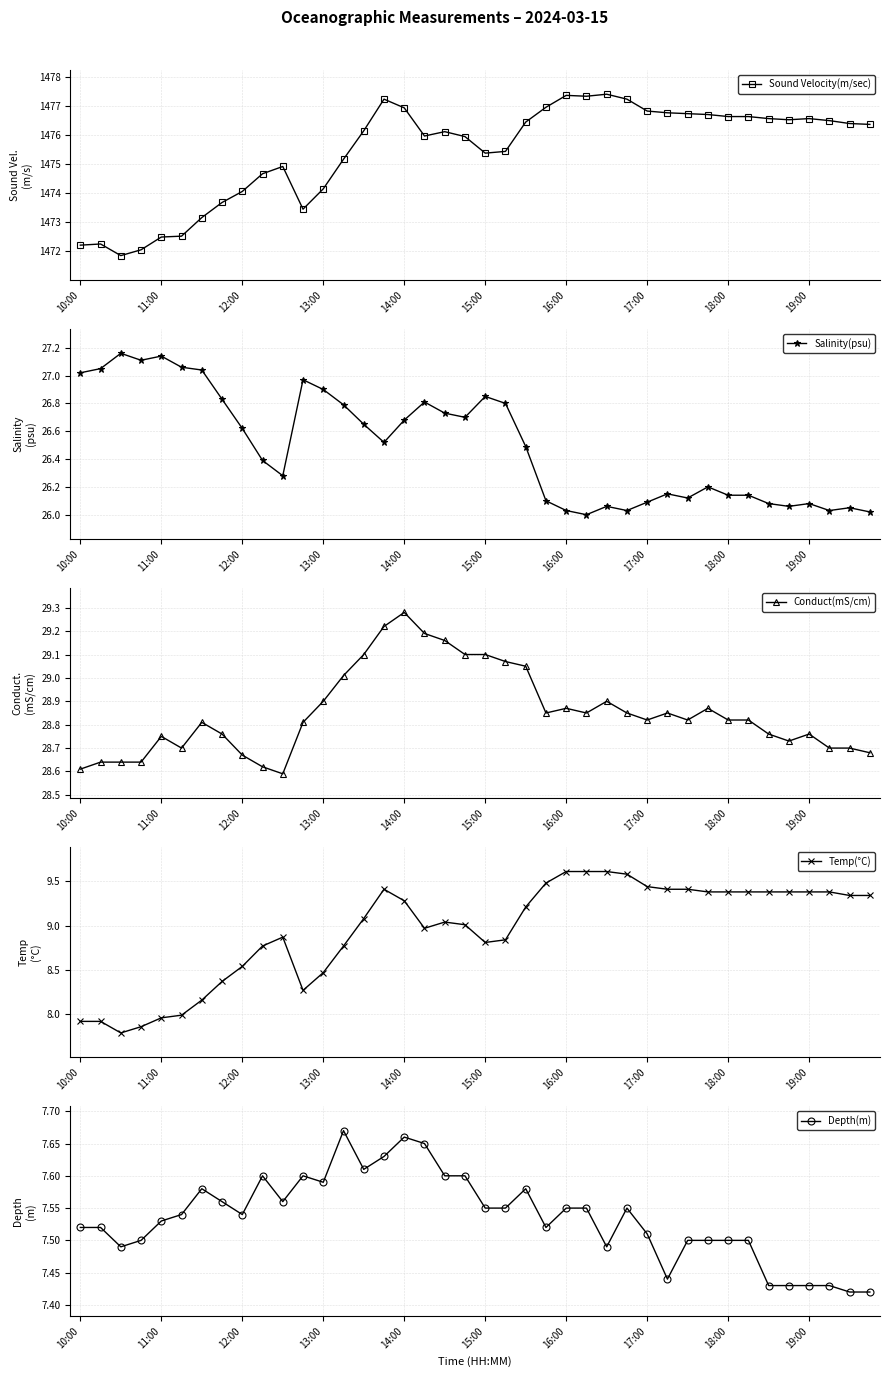

What is the highest value of the Temp(°C) series?

9.6